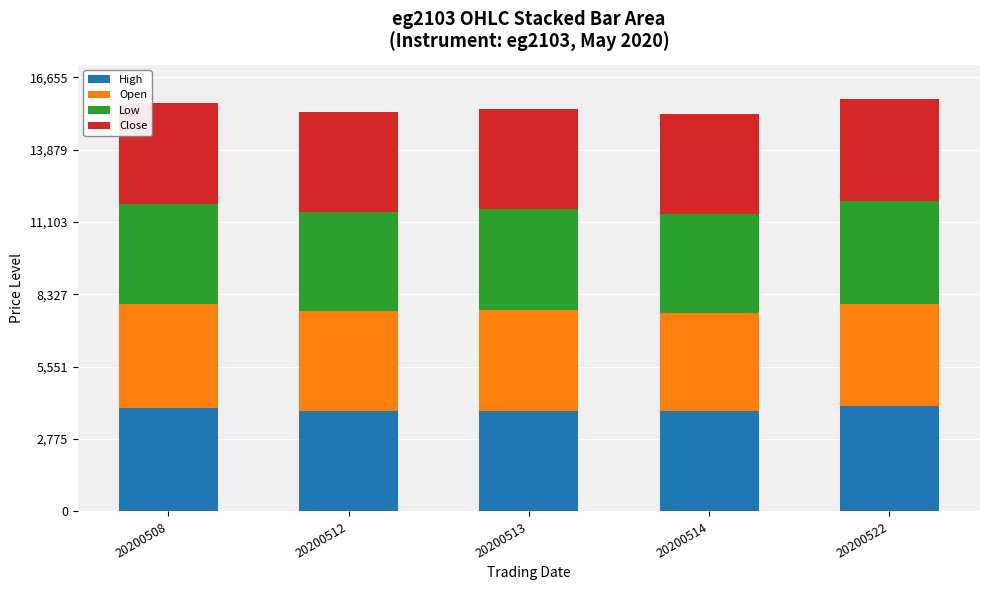

What is the total value across all series at 20200522?

15820